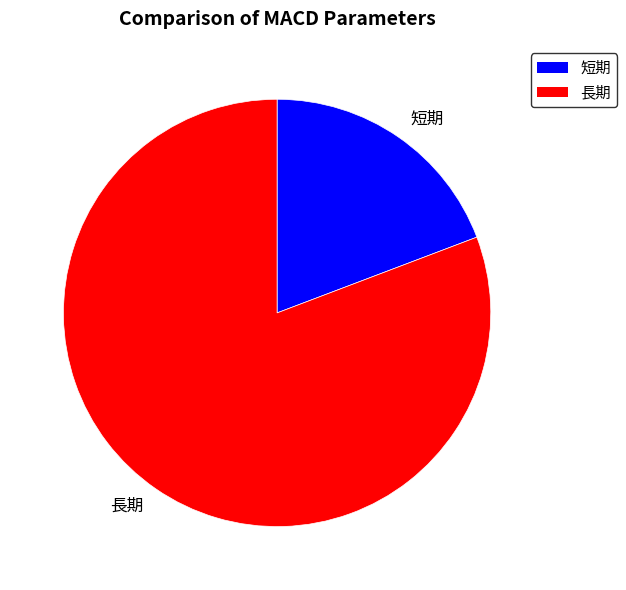

What is the ratio of the value at 長期 to the value at 短期?

4.2